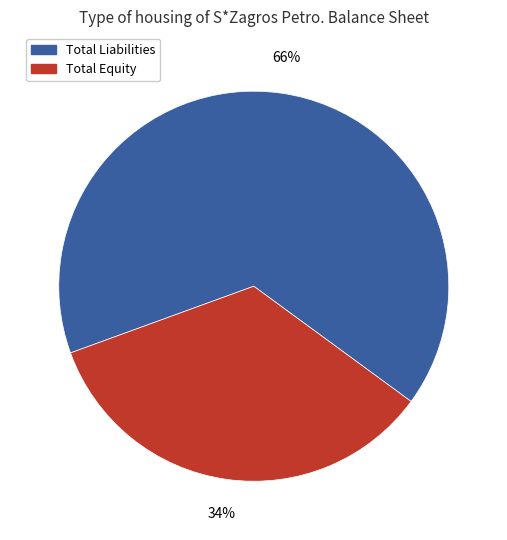

To the nearest percent, what percentage of the pie is Total Equity?

34%